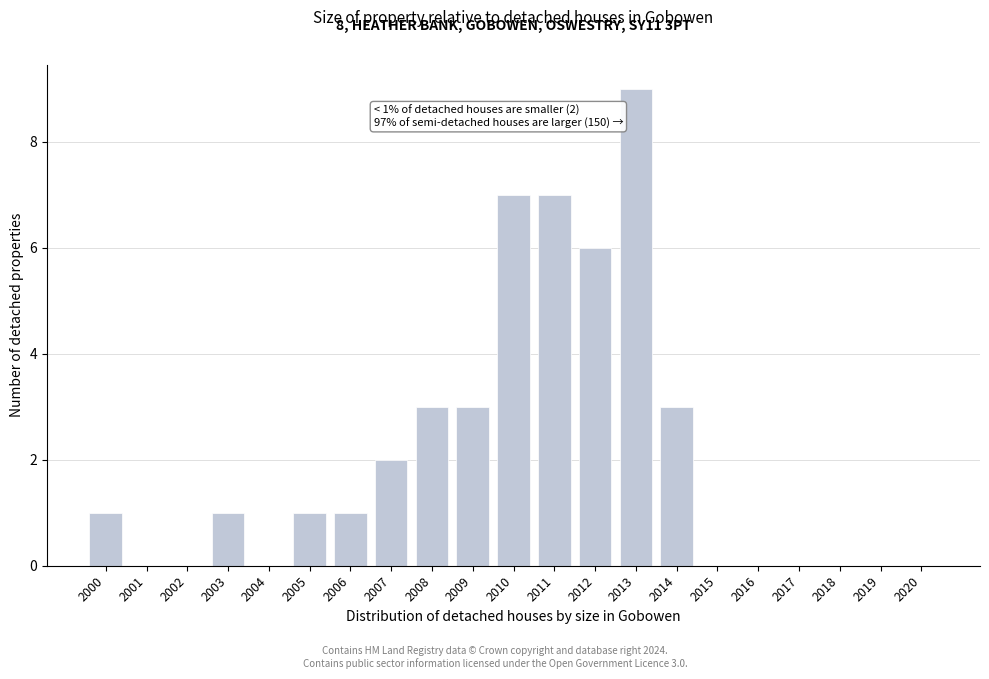

Reading left to right, what are all the values shown in this chart?

2000=1	2001=0	2002=0	2003=1	2004=0	2005=1	2006=1	2007=2	2008=3	2009=3	2010=7	2011=7	2012=6	2013=9	2014=3	2015=0	2016=0	2017=0	2018=0	2019=0	2020=0